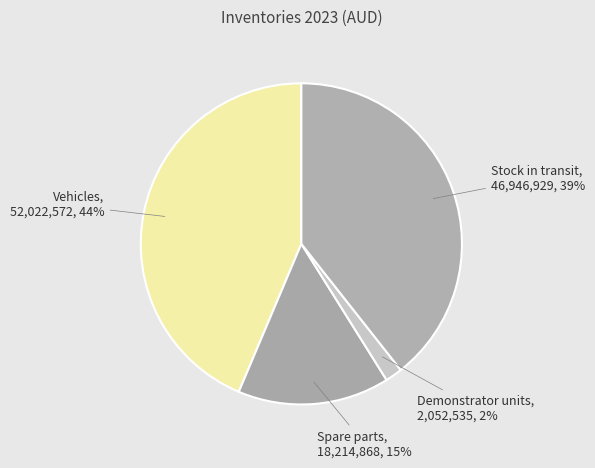

To the nearest percent, what is the combined percentage of Stock in transit and Demonstrator units?

41%